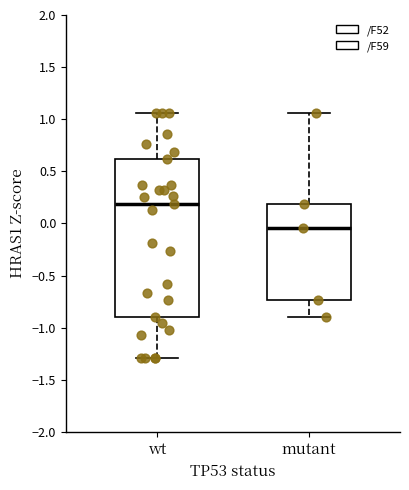

Reading left to right, transcribe this box plot: for each box, give where its median line is, the range the box spans, and where its two whiskers end, as read against the y-axis. The values are not printed on the chart, so give them approximately, as read against the axis.

wt: median 0.20, box -0.90 to 0.60, whiskers -1.30 to 1.05
mutant: median -0.05, box -0.75 to 0.20, whiskers -0.90 to 1.05